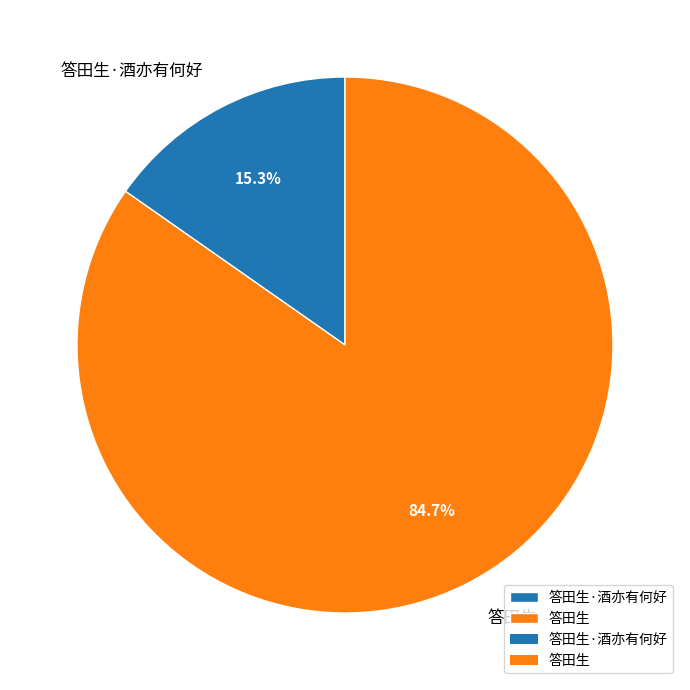

What percentage is the 答田生 slice, to the nearest percent?

85%